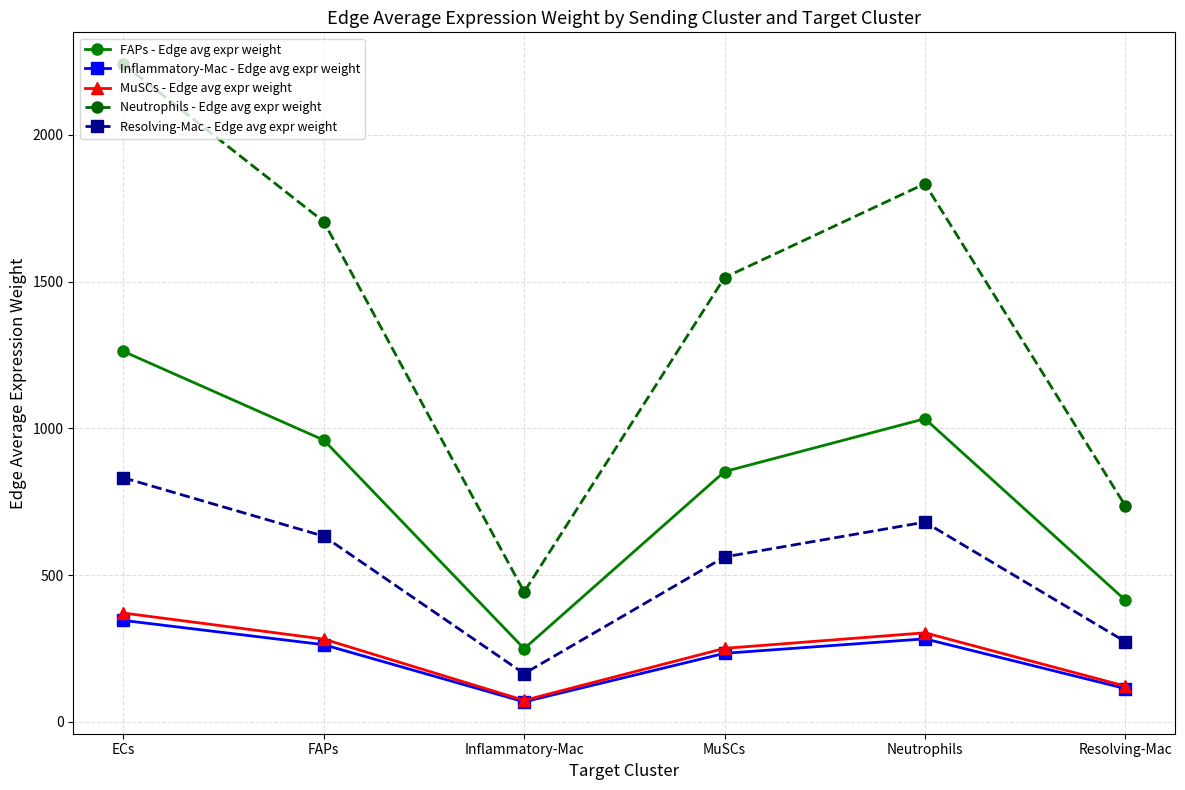

What is the total value across all series at MuSCs?

3413.1